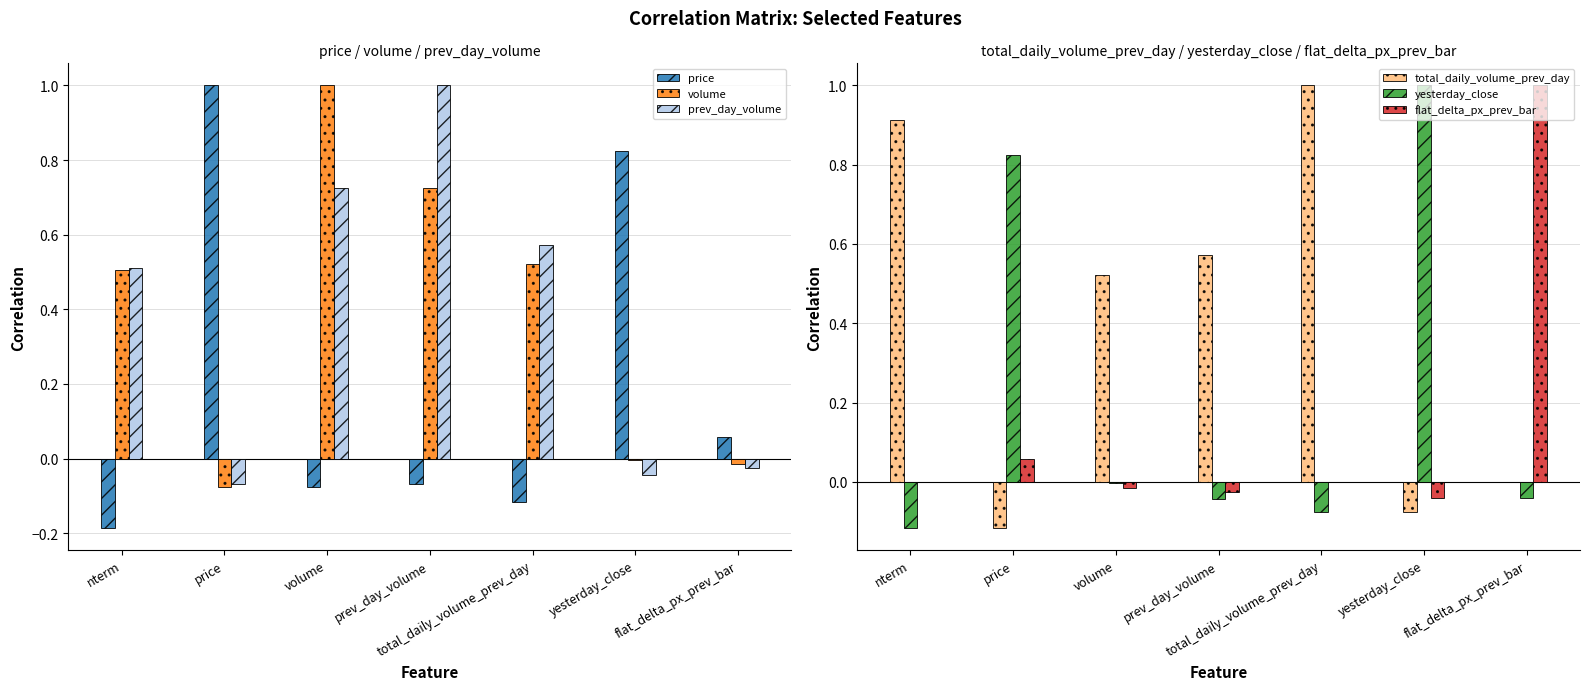

What is the spread (max minus min) of values at flat_delta_px_prev_bar?

1.0